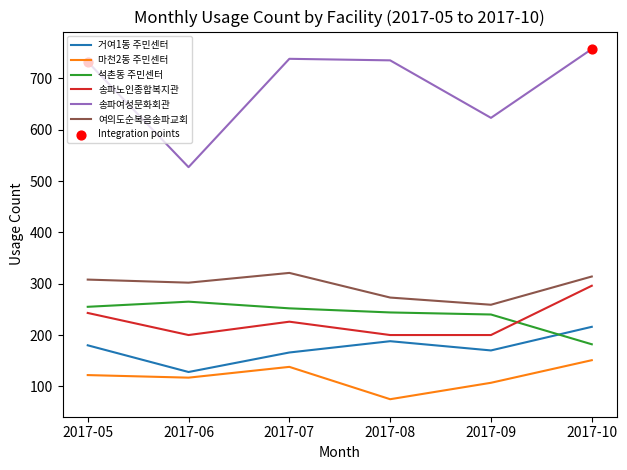

At how many categories does at least one series exceed 419?

6